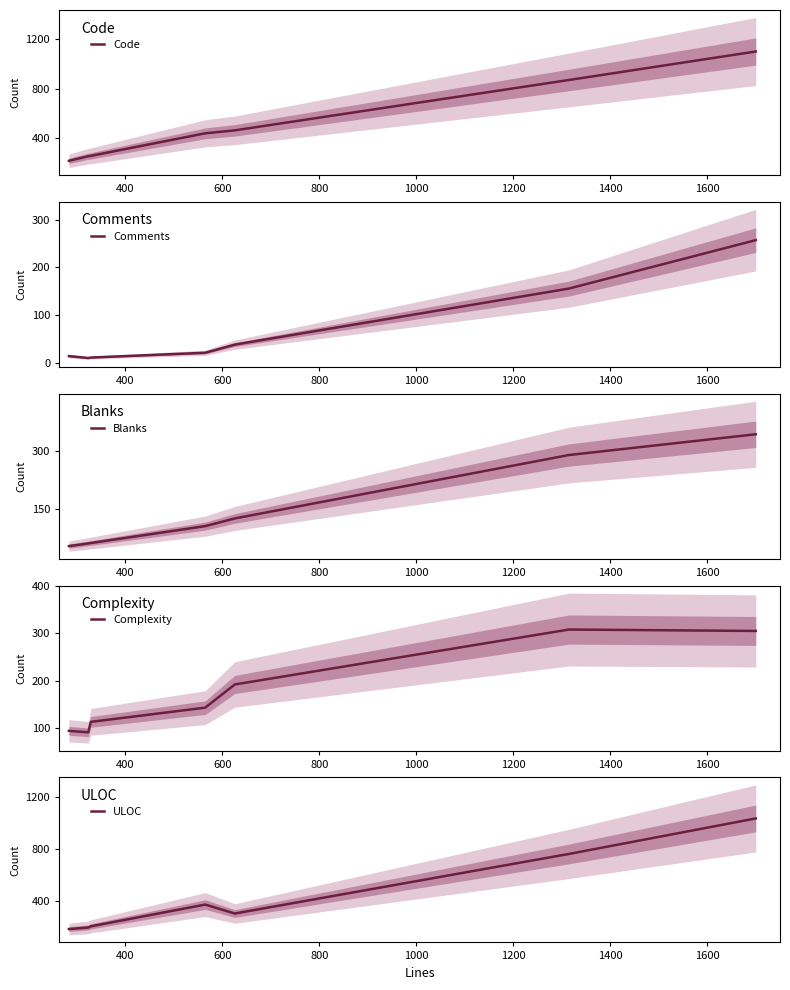

What is the sum of all Complexity values?

1246